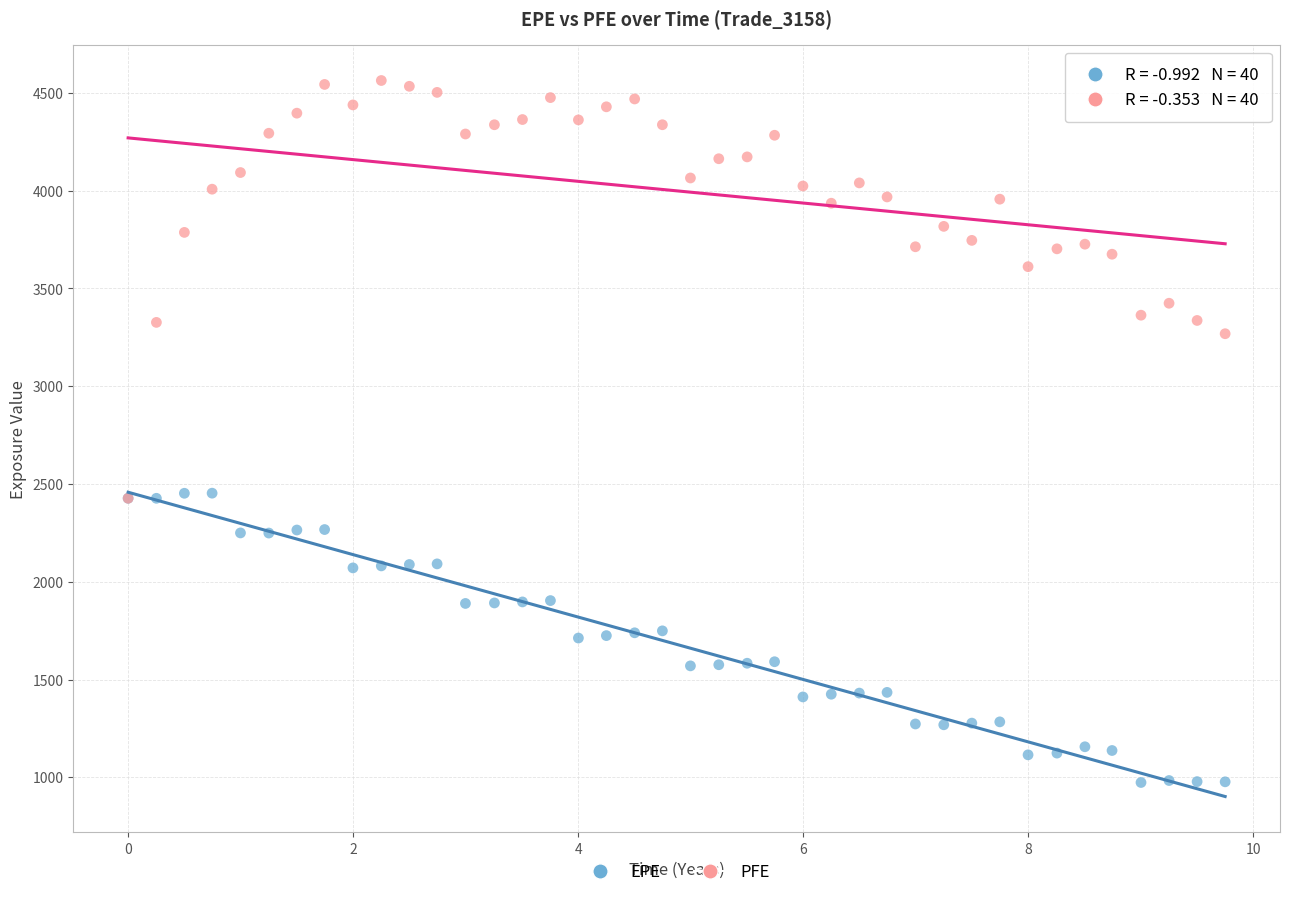

Which series has the largest Y range (max minus min)?

PFE